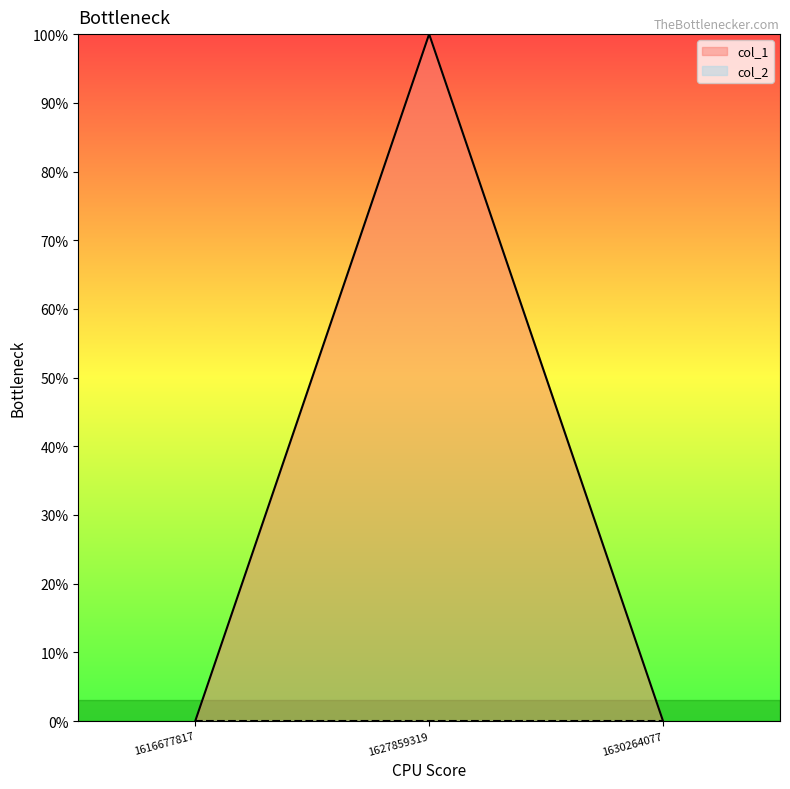

At which category does the chart reach its peak across all series?

1627859319